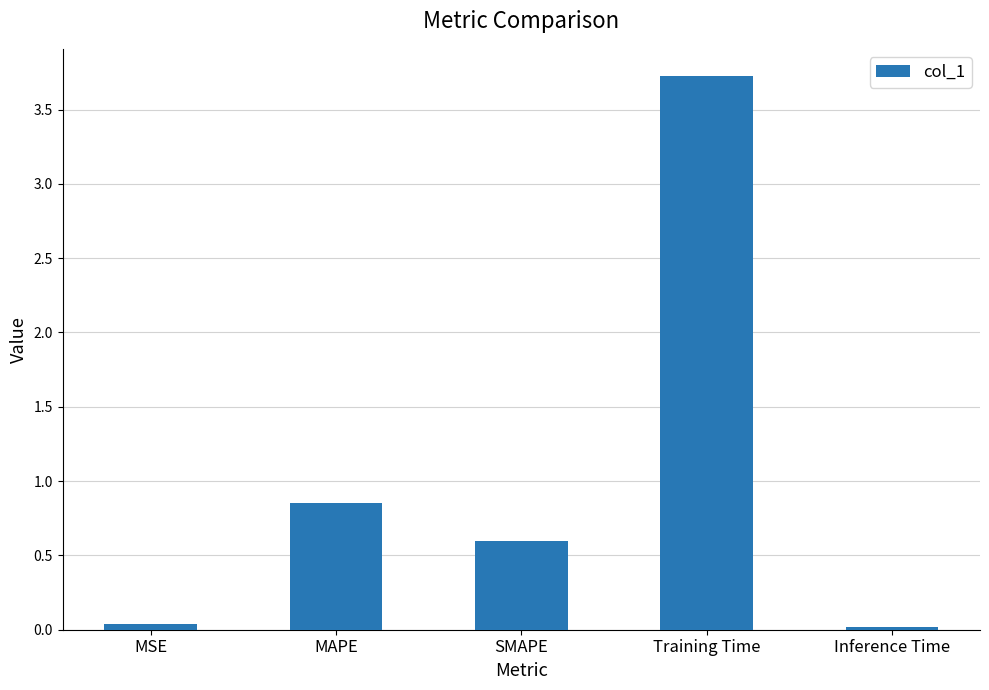

The value at MAPE is 1.4. True or false?

False